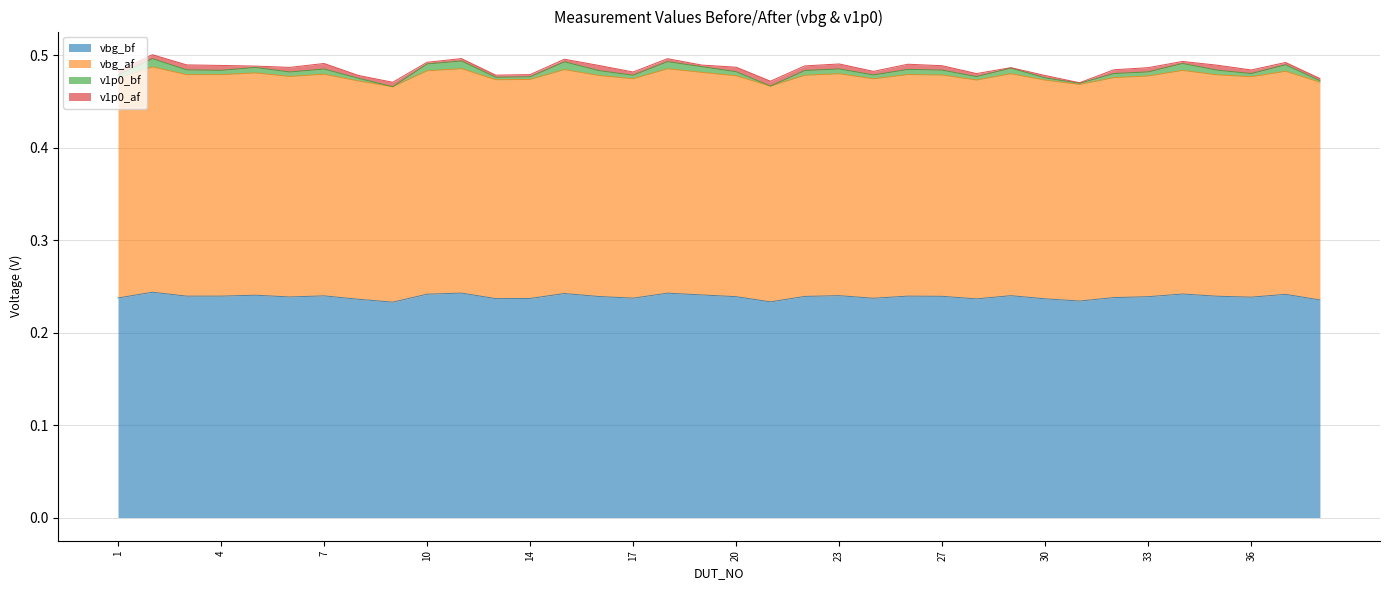

Rank the categories by vbg_af value from highest to lowest.

2, 11, 18, 15, 34, 10, 37, 19, 5, 23, 29, 7, 25, 3, 4, 35, 27, 22, 16, 20, 33, 6, 36, 32, 1, 17, 24, 14, 12, 28, 30, 8, 38, 31, 21, 9